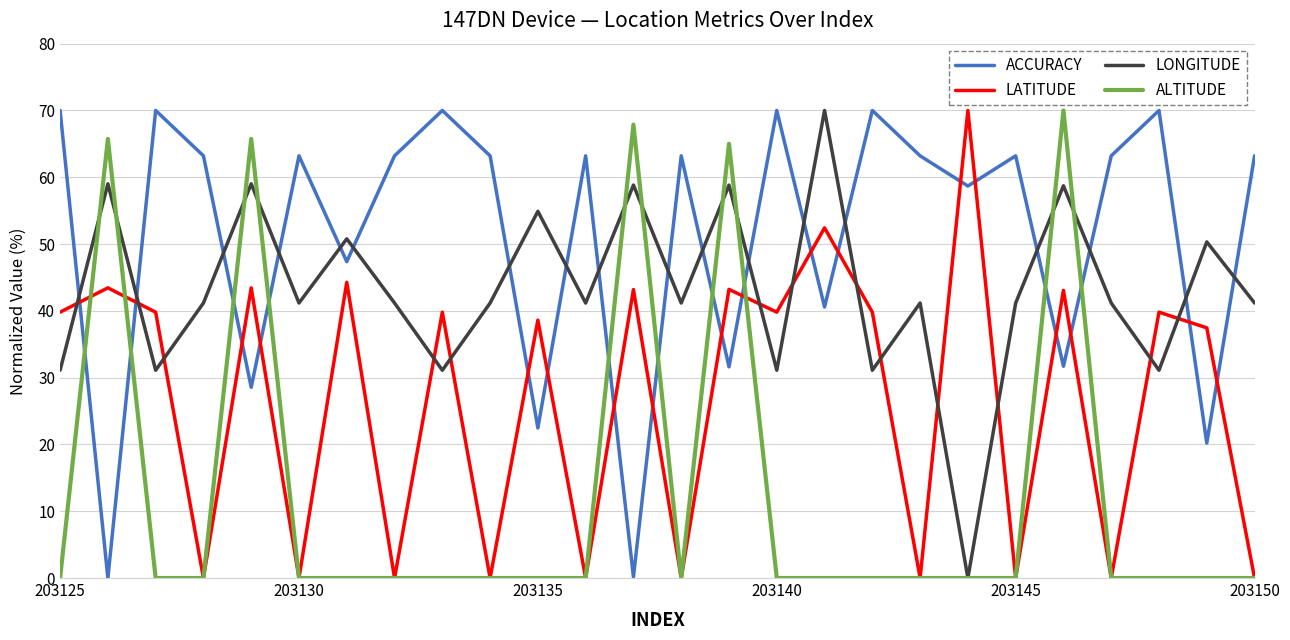

True or false: ALTITUDE and LONGITUDE cross at least once.

True